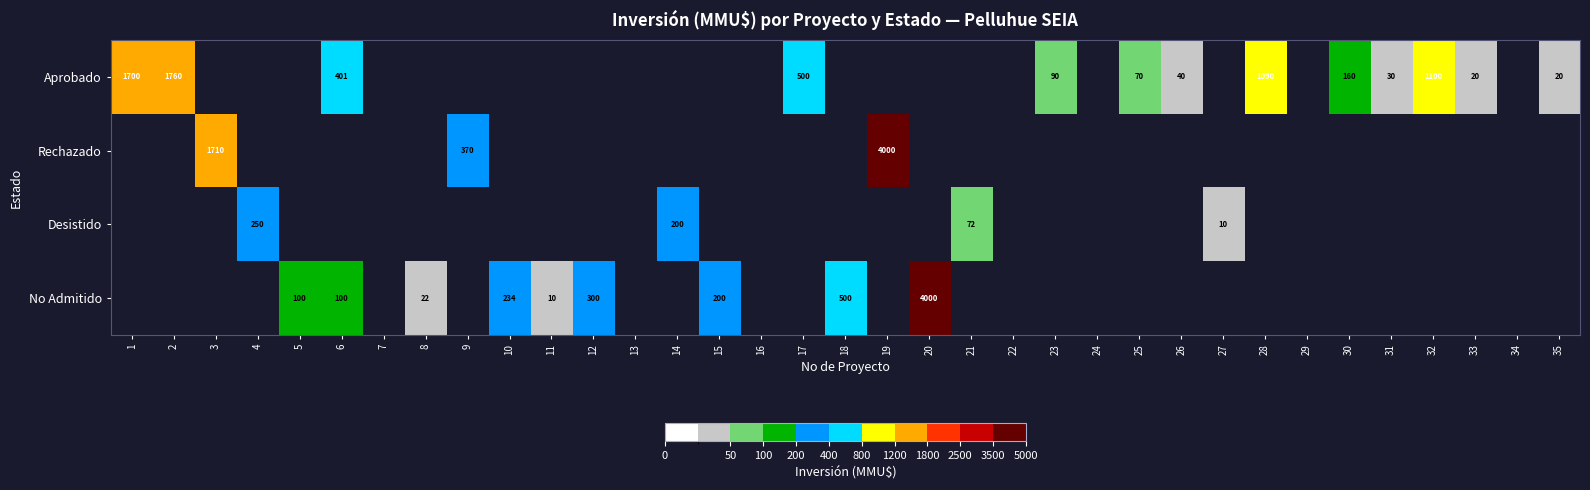

At how many categories does at least one series exceed 2642?

2